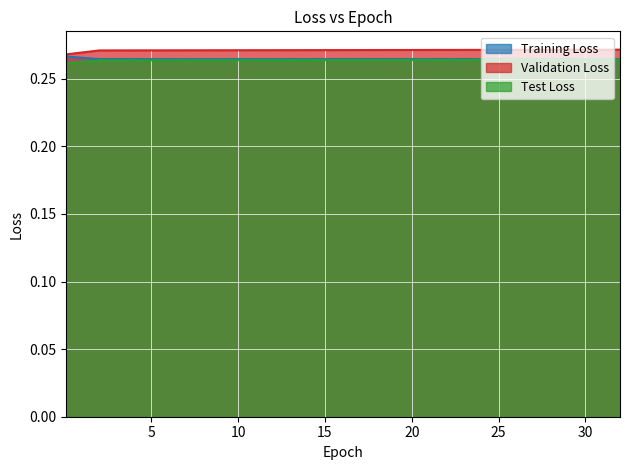

Does the chart display data point markers on the line(s)?

No